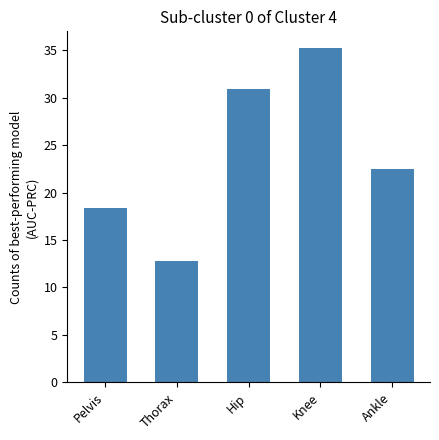

What is the sum of all values?

119.7